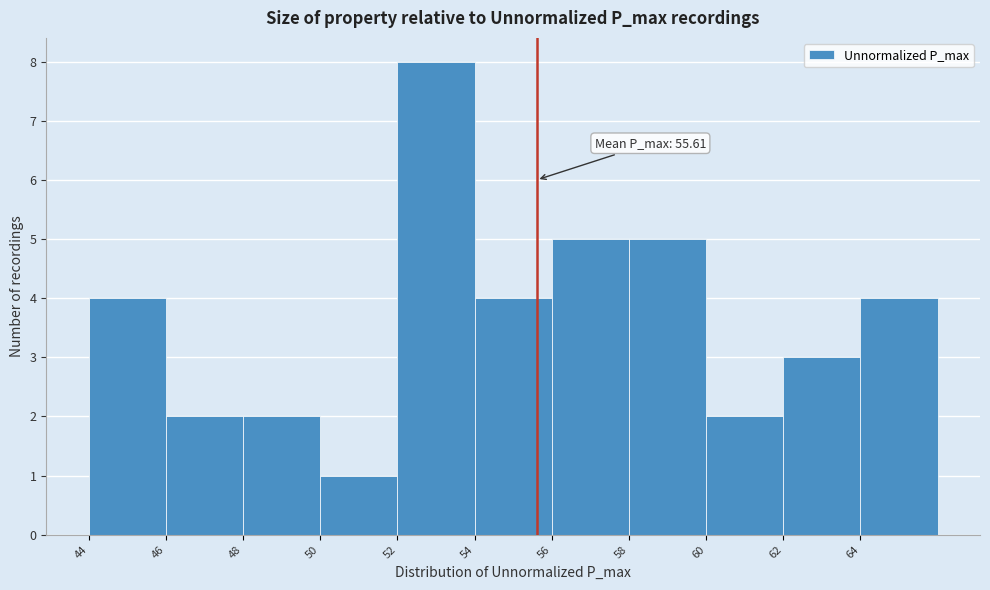

Over which range of the x-axis is the bar tallest?

52 to 54